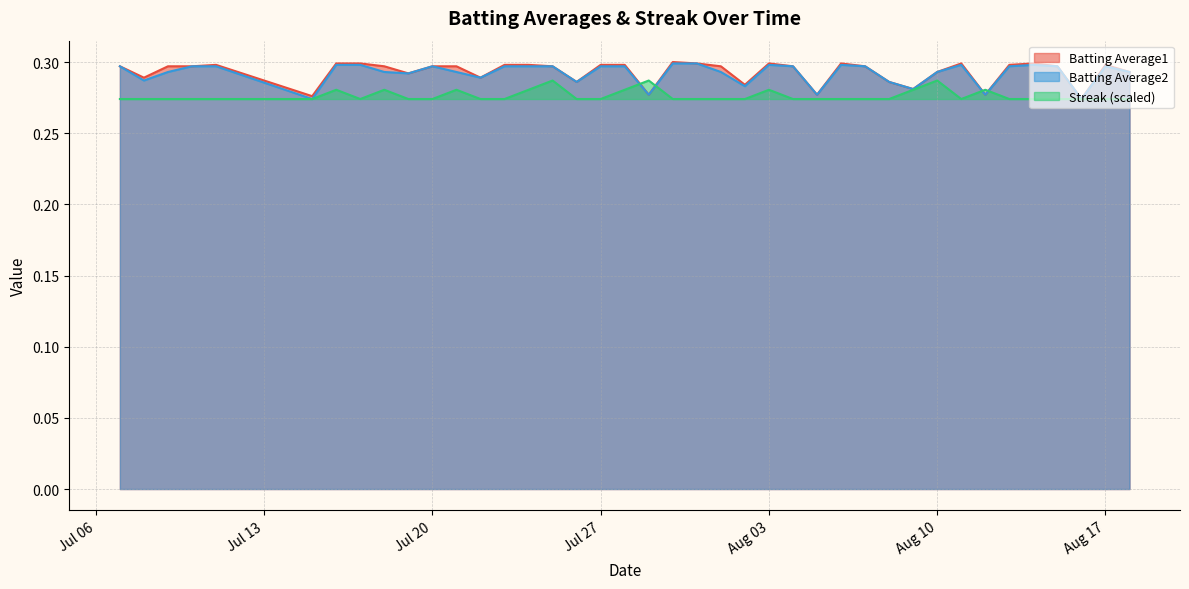

At which category is the sum across all series the highest?

2010-07-25